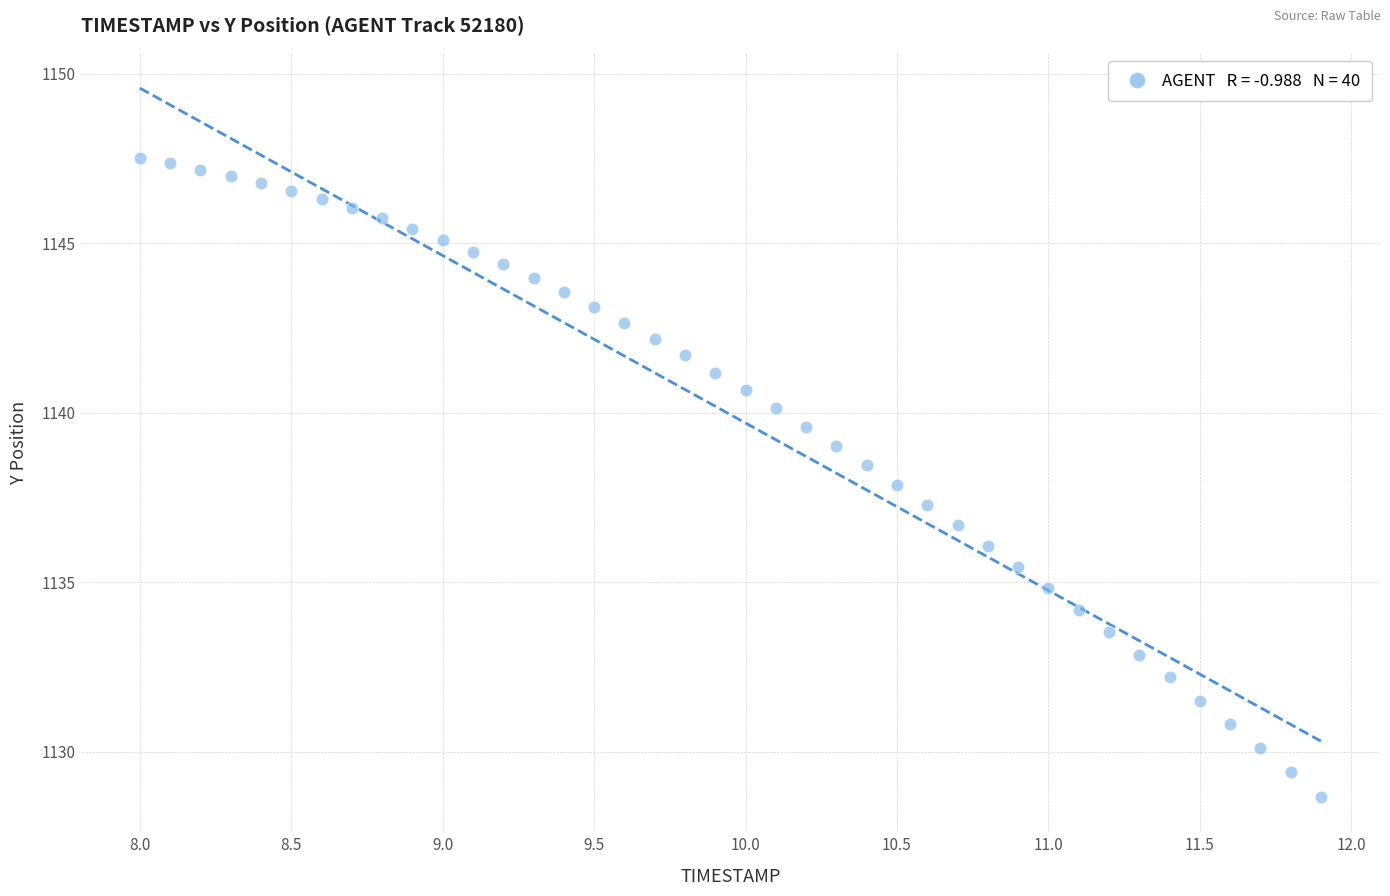

What is the range of Y values (max minus min)?

18.8